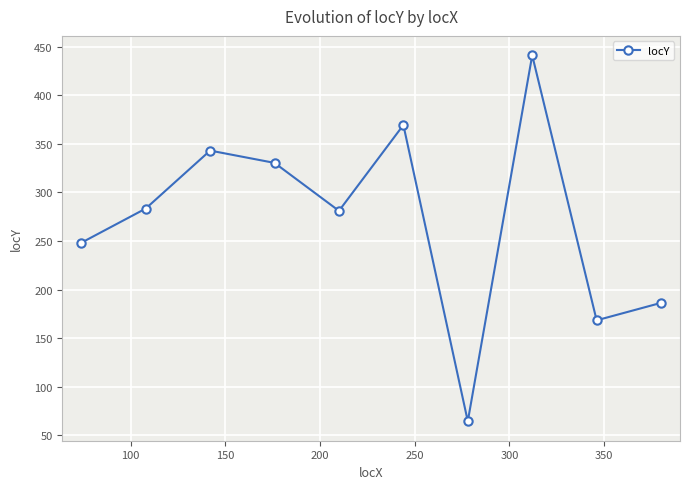

How many categories are shown in the chart?

10